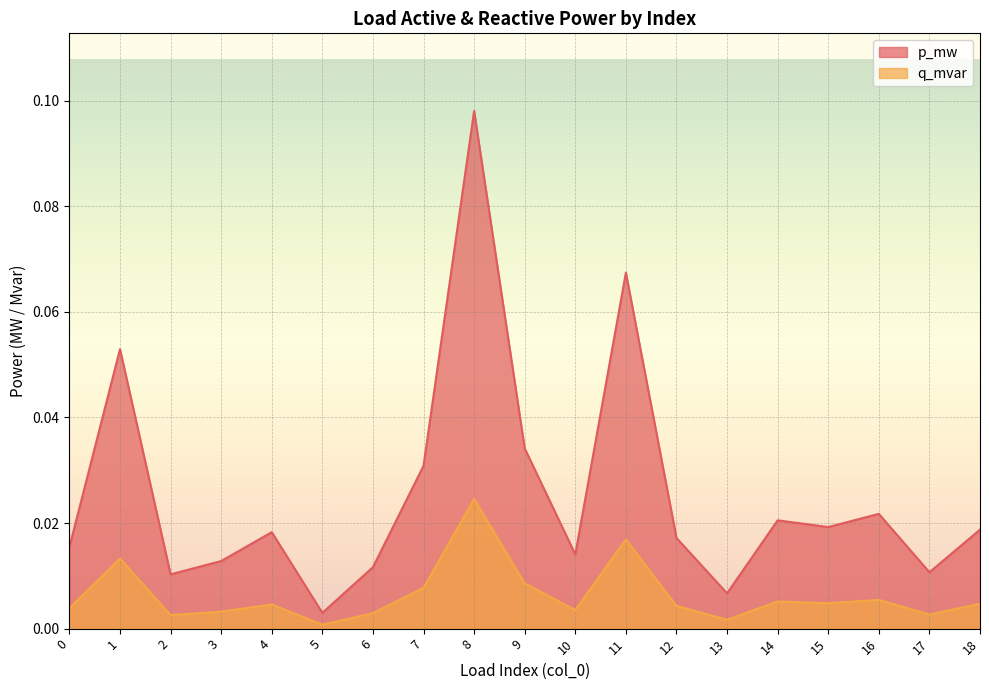

Which category has the highest value in the q_mvar series?

8